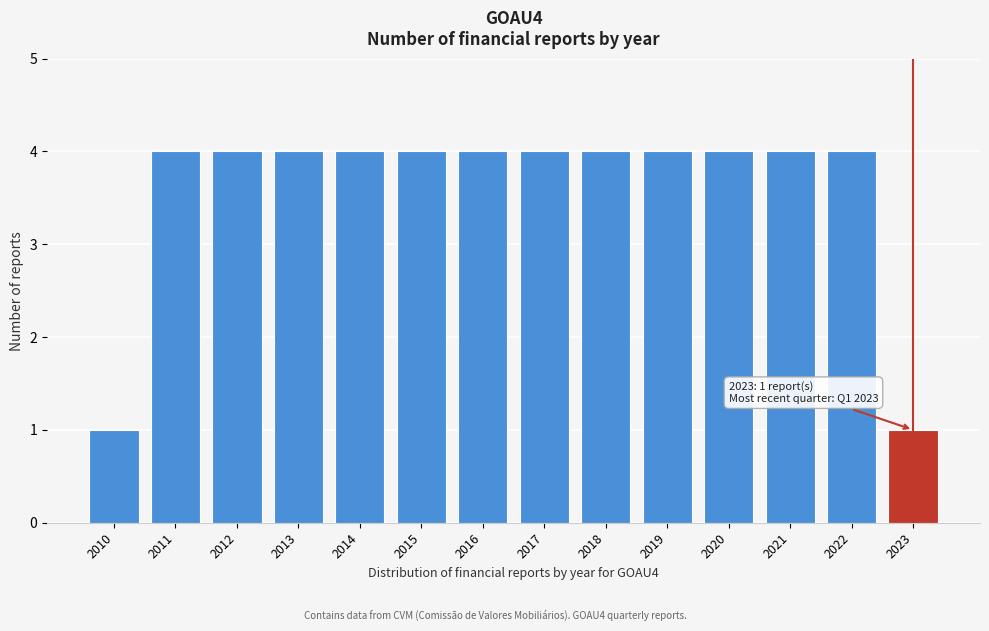

Reading left to right, transcribe all the data shown in this chart.

1	4	4	4	4	4	4	4	4	4	4	4	4	1